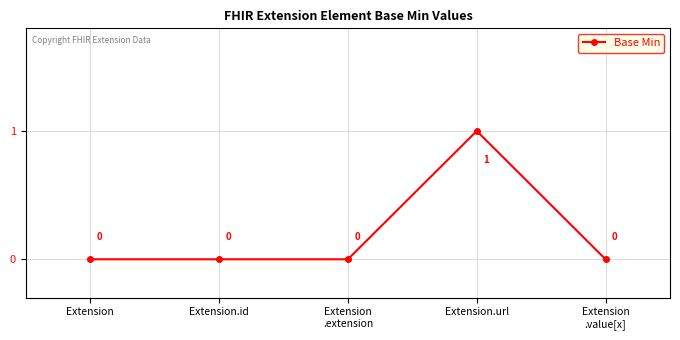

Is it true that the value at Extension.id is 0?

True